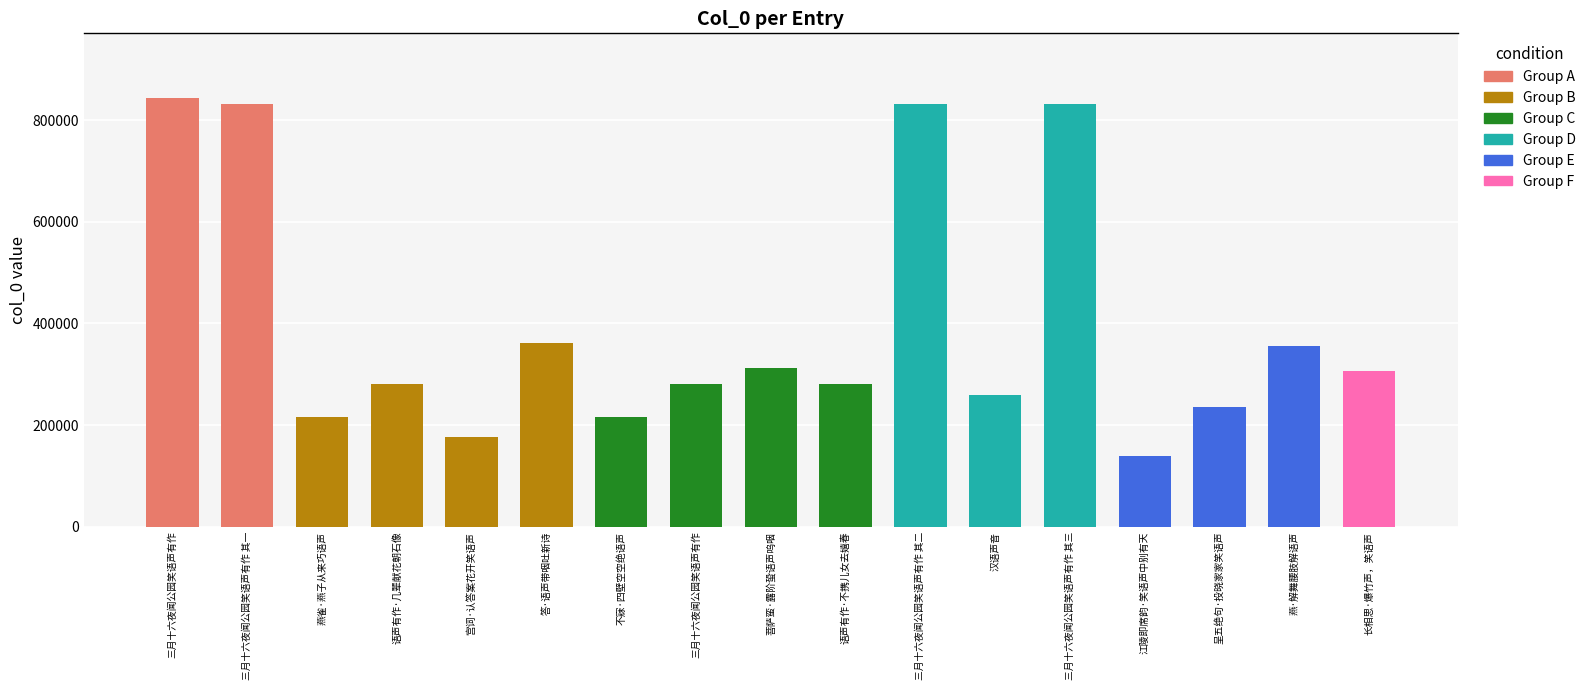

What is the difference between the maximum and minimum values?

704151